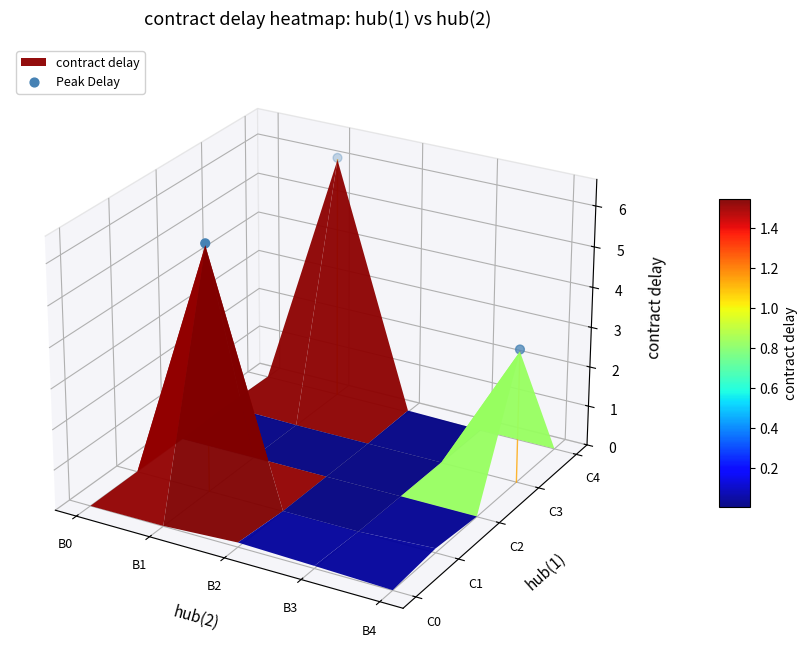

List the labels in order of value, largest first.

B2, B0, B1